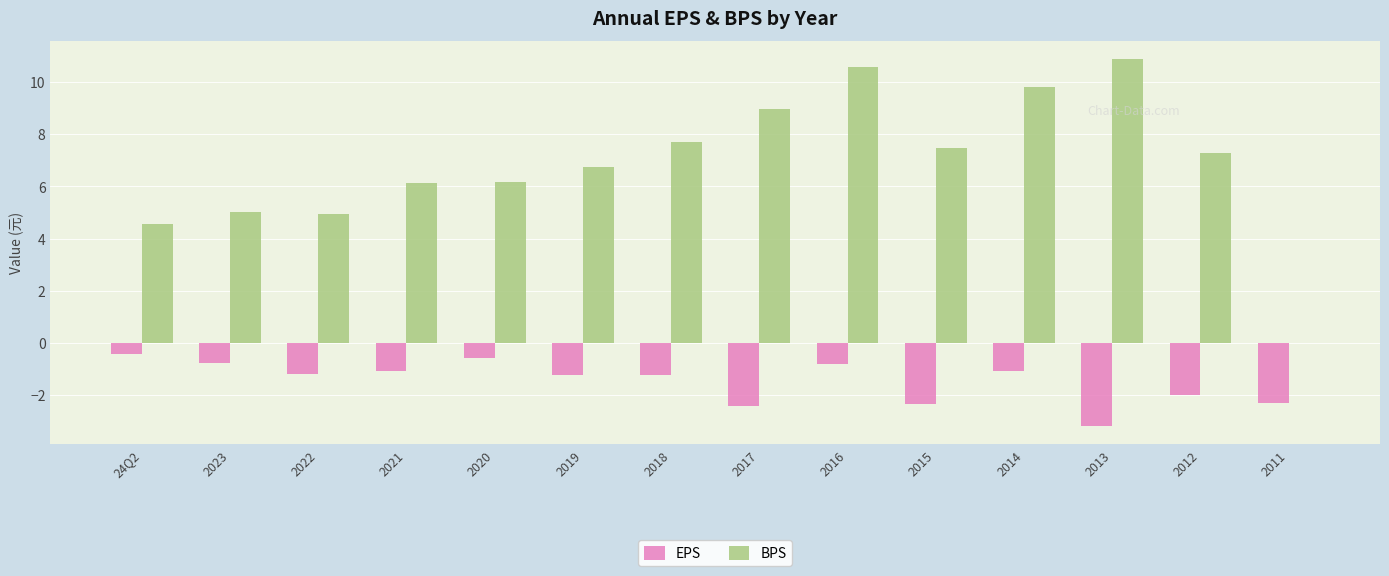

How many data points does each series have?

14